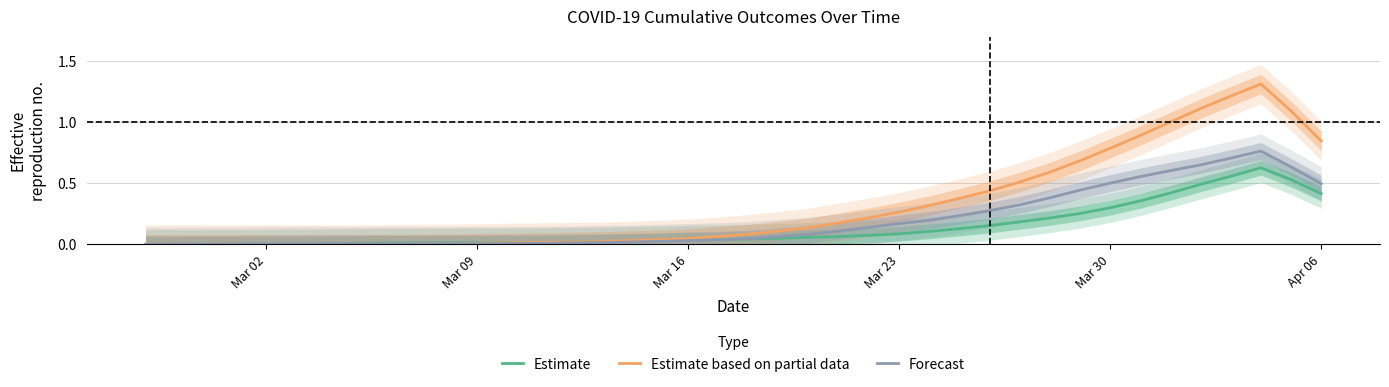

How many lines are shown in the chart?

3